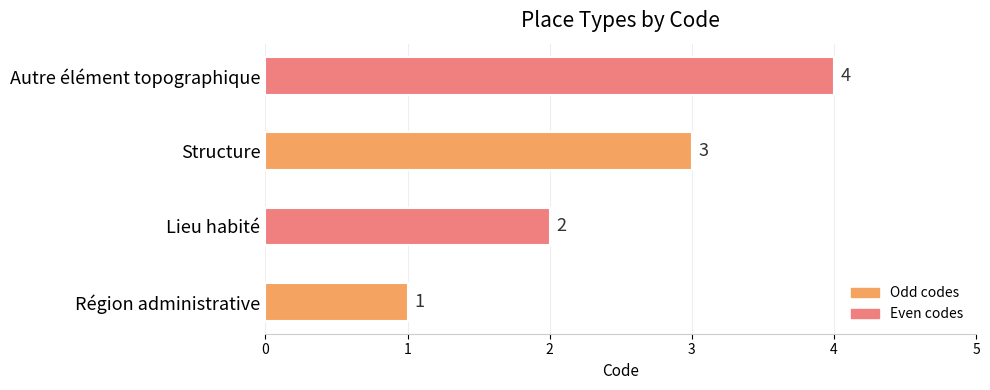

Approximately how many times larger is the value at Structure compared to Région administrative?

3.0